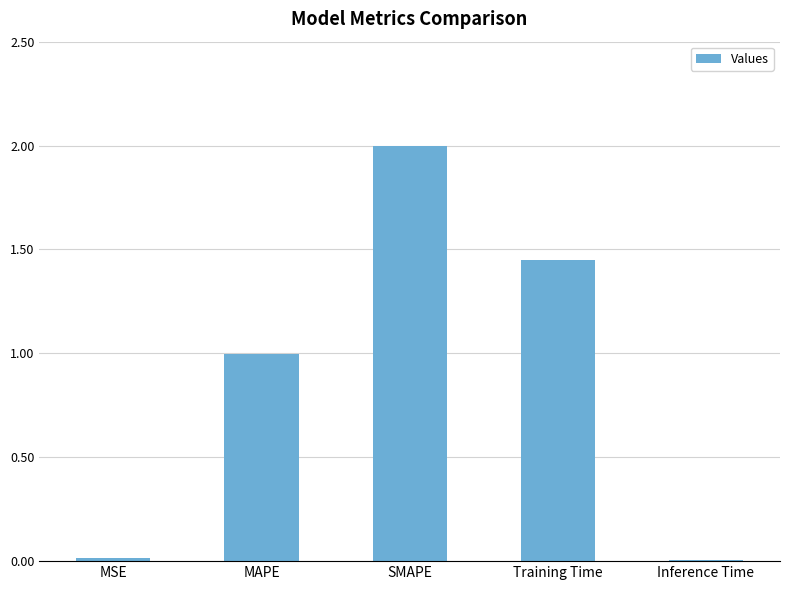

The value at Inference Time is 0.0. True or false?

True